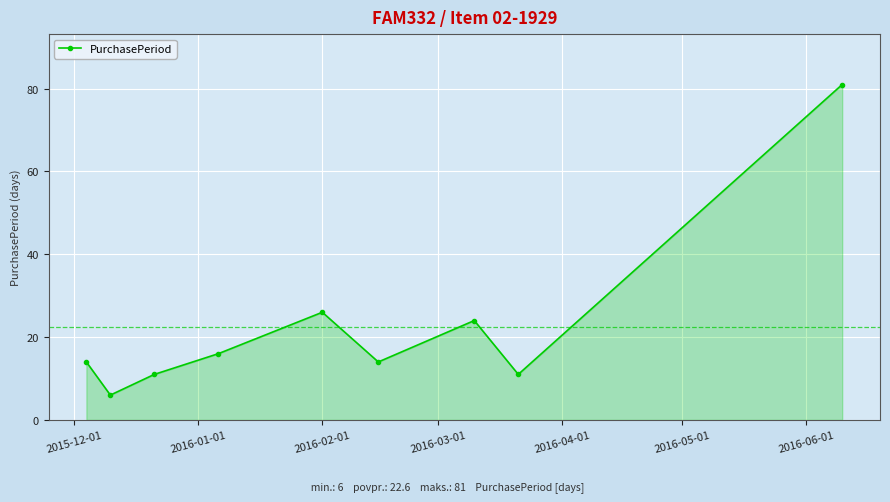

What is the maximum value shown in the chart?

81